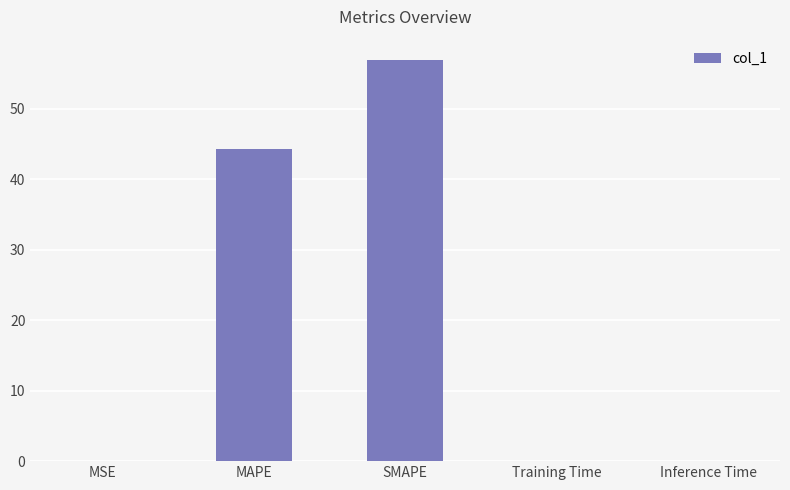

What is the sum of all values?

101.4